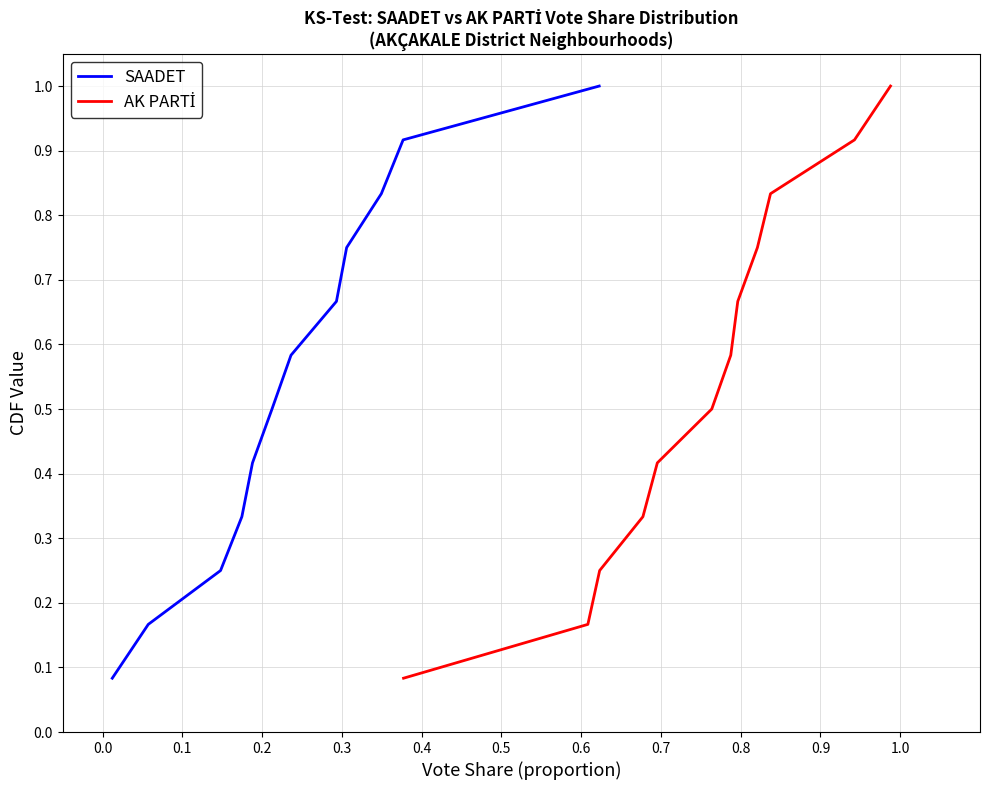

Reading right to left, list all the values displayed in this chart.

SAADET: 1.0	0.9	0.8	0.8	0.7	0.6	0.5	0.4	0.3	0.2	0.2	0.1
AK PARTİ: 1.0	0.9	0.8	0.8	0.7	0.6	0.5	0.4	0.3	0.2	0.2	0.1